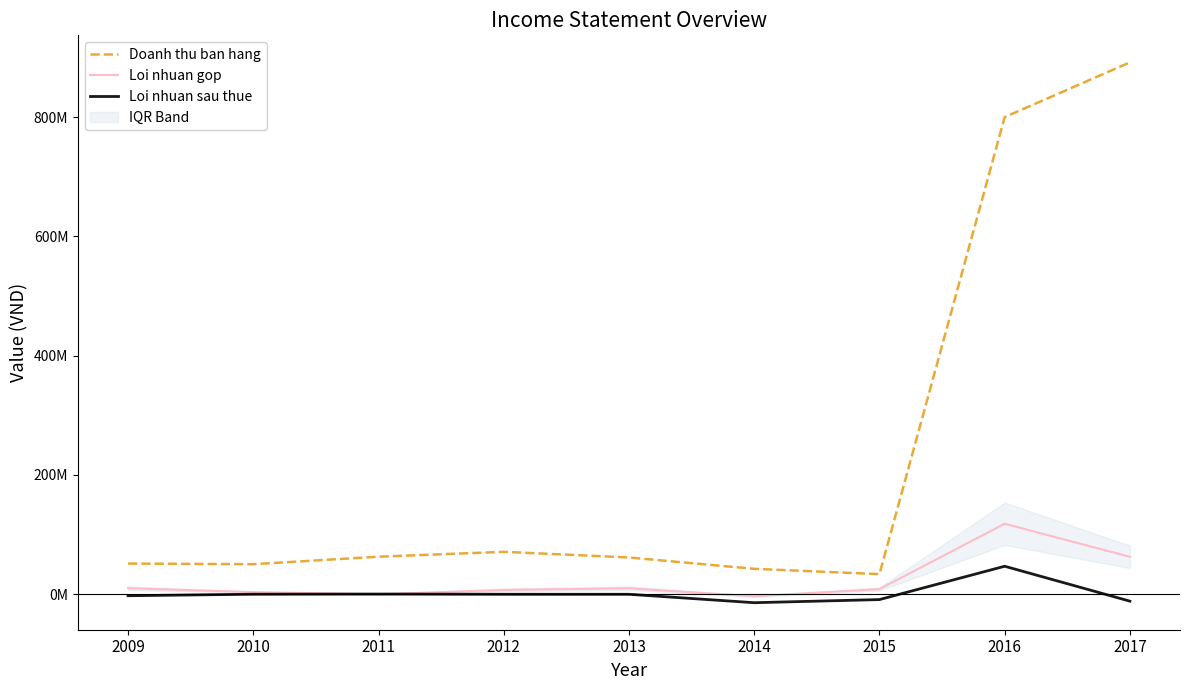

Reading left to right, transcribe all the data shown in this chart.

Doanh thu ban hang: 51494070	50457367	63001100	71201293	61700596	42691583	33763279	800023499	891792069
Loi nhuan gop: 10132370	3612761	12659	7296534	10042162	-3316985	8663120	118297923	62807310
Loi nhuan sau thue: -2402354	119574	413609	29979	9575	-14111910	-8879323	47001984	-11520742